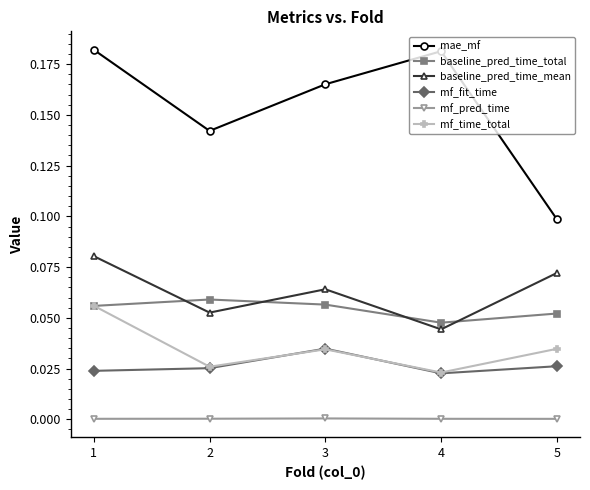

How many lines are shown in the chart?

6